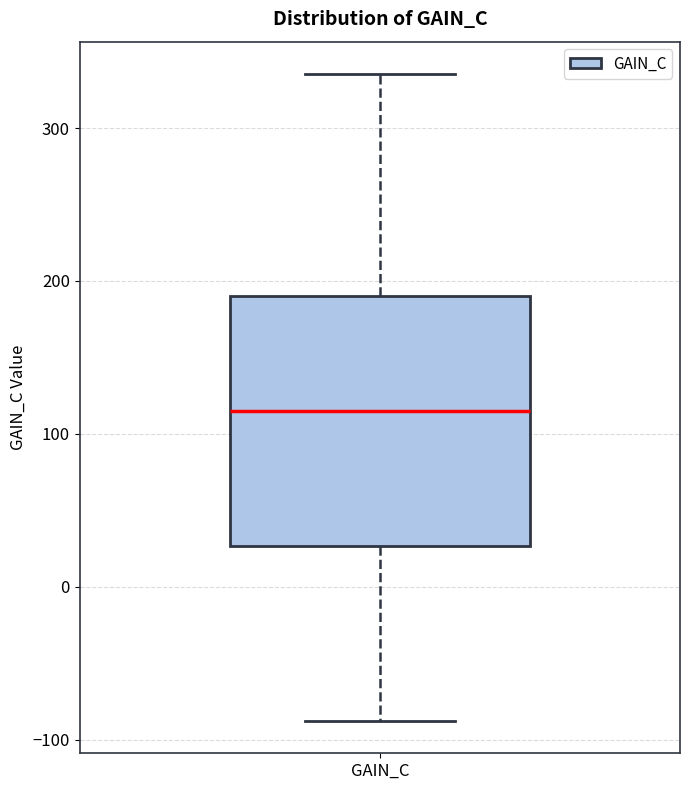

Where is the lower edge of the box for GAIN_C on the y-axis? The values are not printed on the chart, so give them approximately, as read against the axis.

30